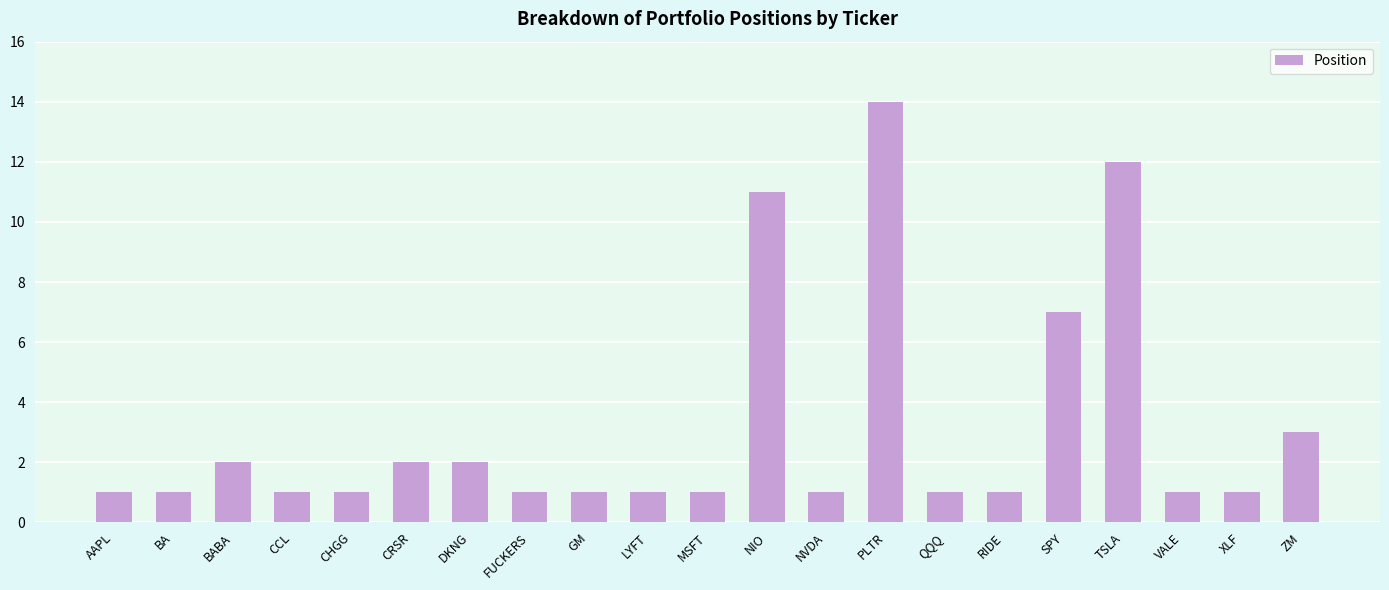

True or false: the data shows 2 at BABA.

True